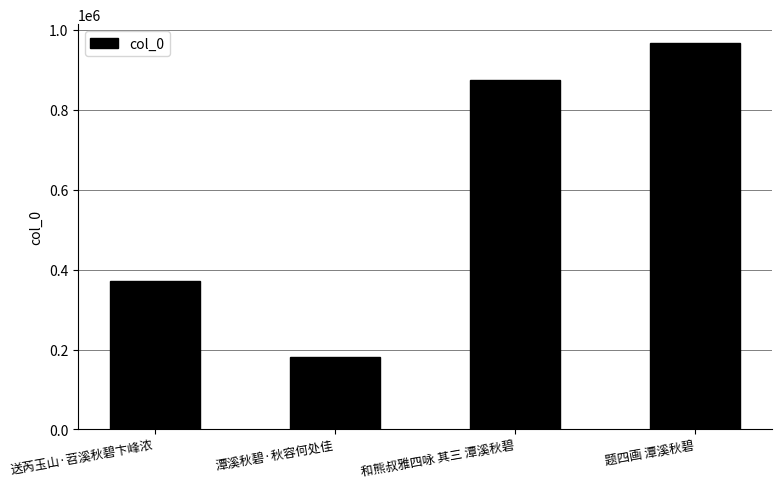

Are the bars grouped side by side (vs. stacked)?

No